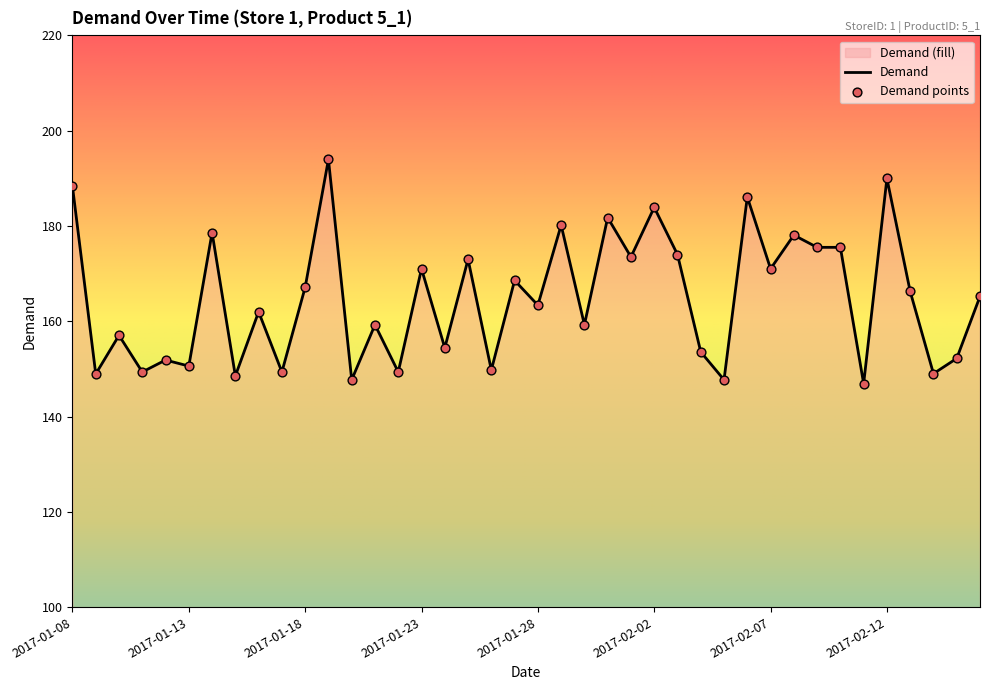

Which has a higher value, 2017-01-10 or 2017-01-25?

2017-01-25